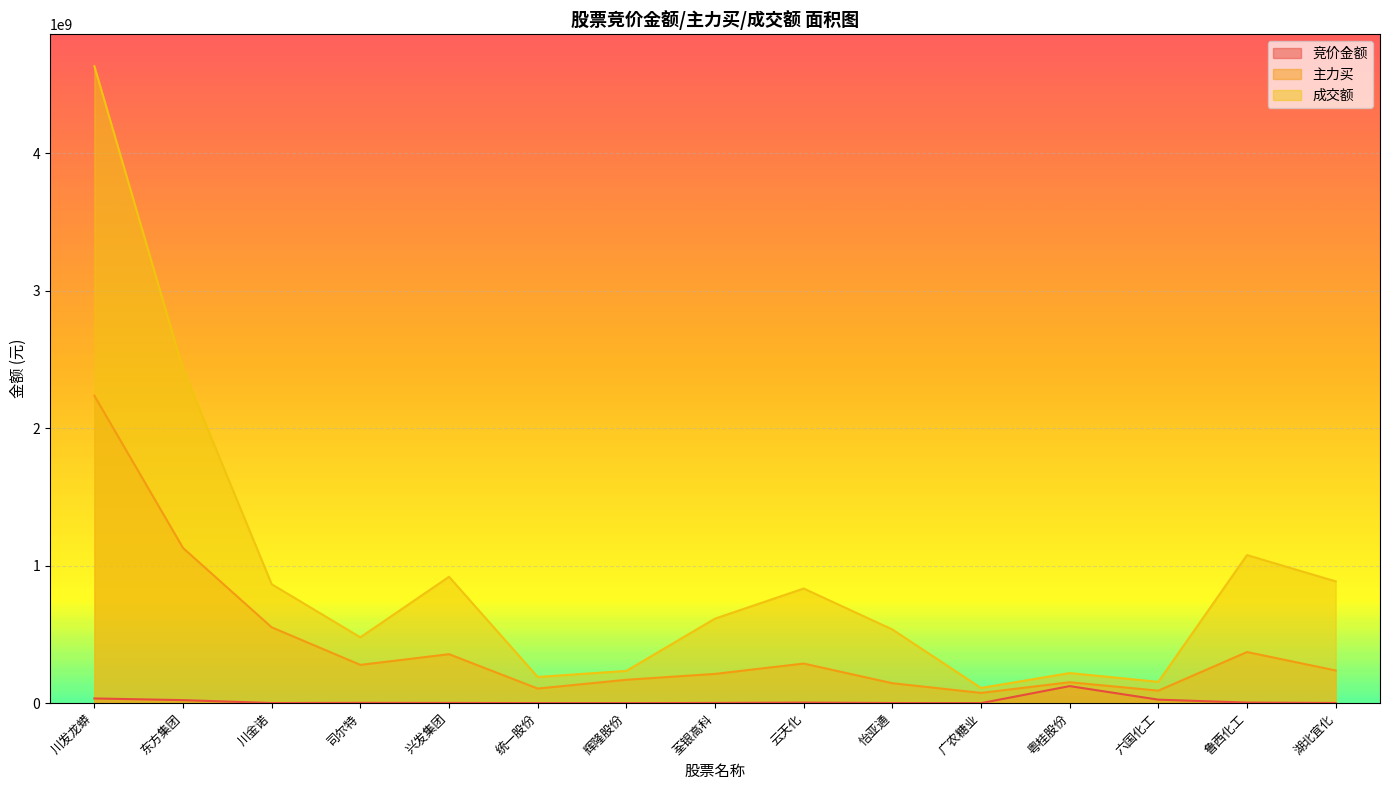

Between 东方集团 and 六国化工, which series saw the biggest shift?

成交额